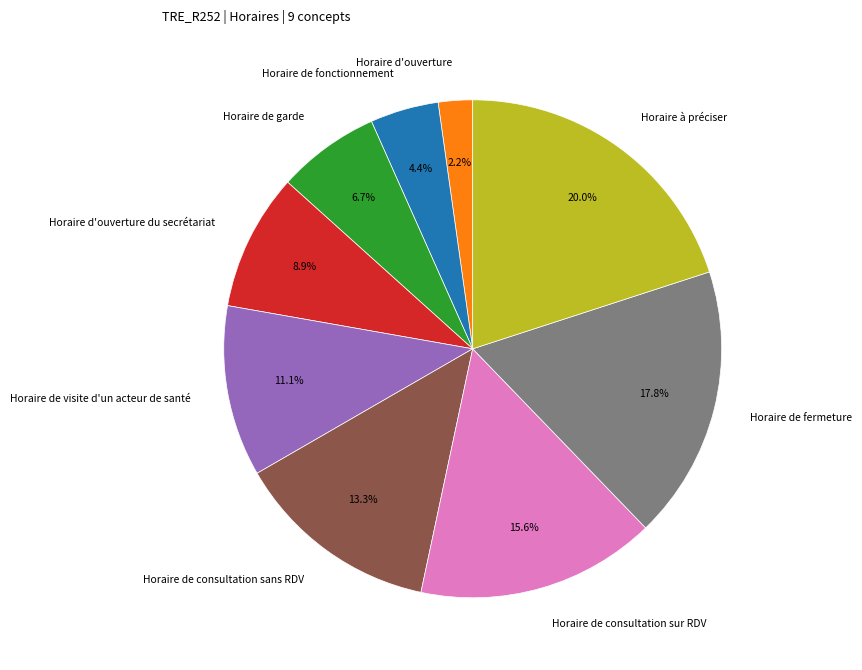

Do Horaire de consultation sans RDV and Horaire à préciser together represent more than half of the pie?

No